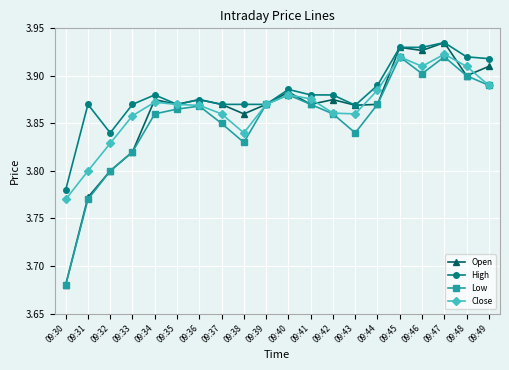

Which category has the lowest value in the Close series?

09:30